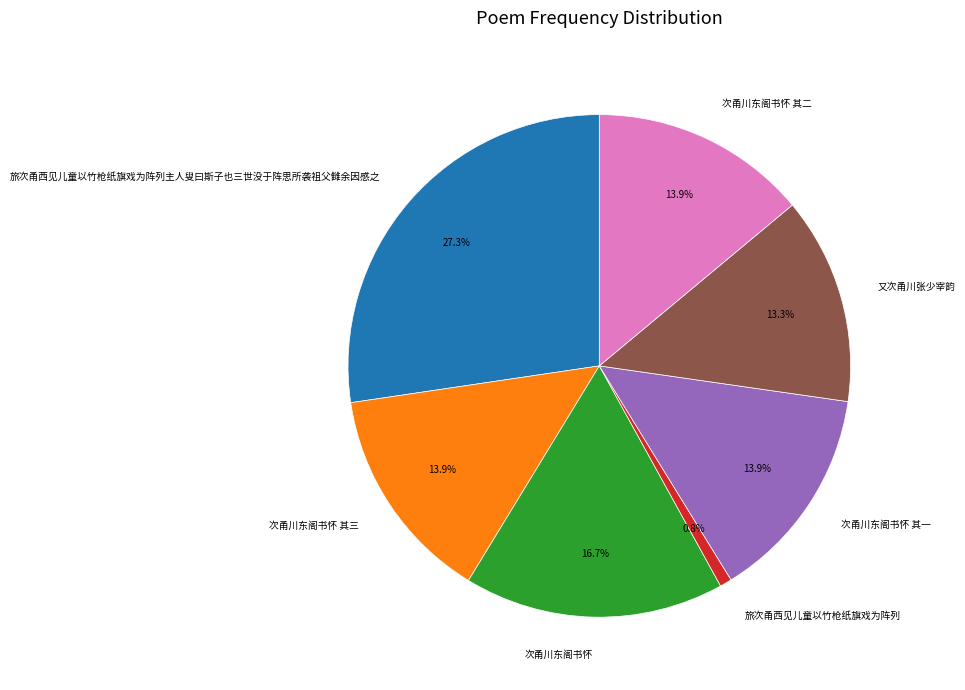

Is it true that 次甬川东阁书怀 其二 is 1% of the pie?

False